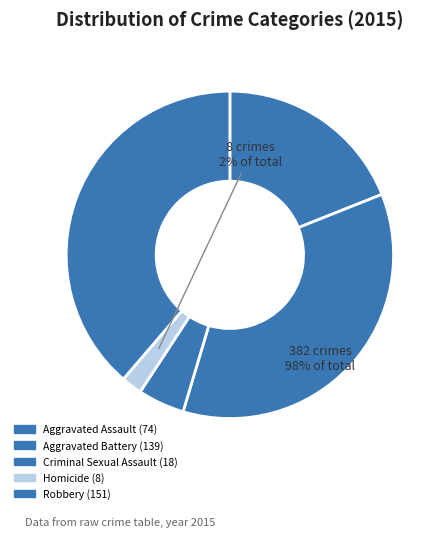

The Aggravated Assault slice represents 19% of the pie. True or false?

True